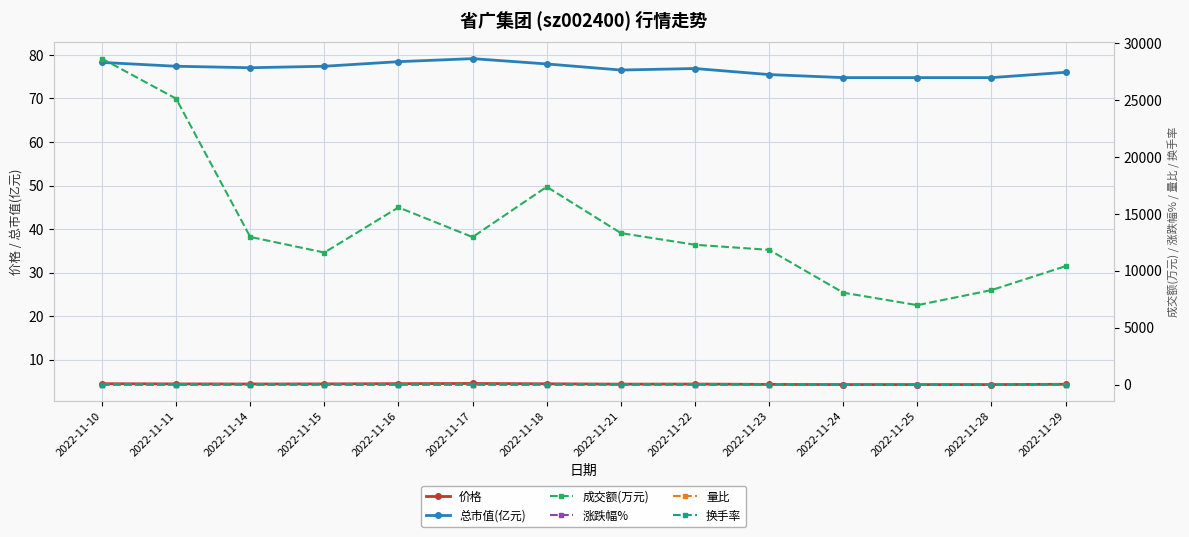

True or false: 总市值(亿元) has a value of 112.0 at 2022-11-16.

False